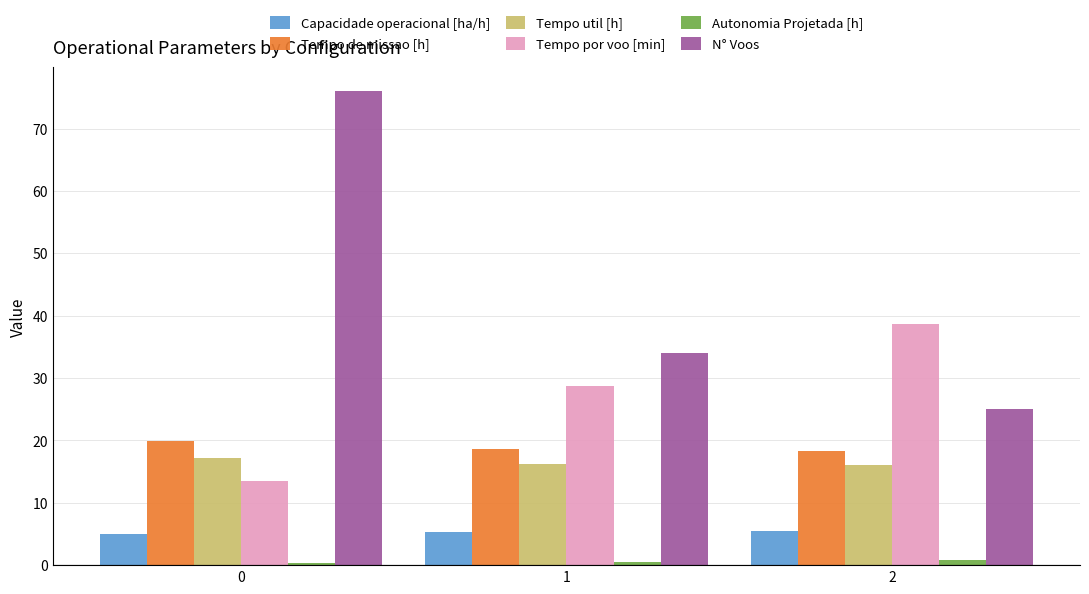

Rank the series at 2 from highest to lowest value.

Tempo por voo [min], N° Voos, Tempo de missao [h], Tempo util [h], Capacidade operacional [ha/h], Autonomia Projetada [h]